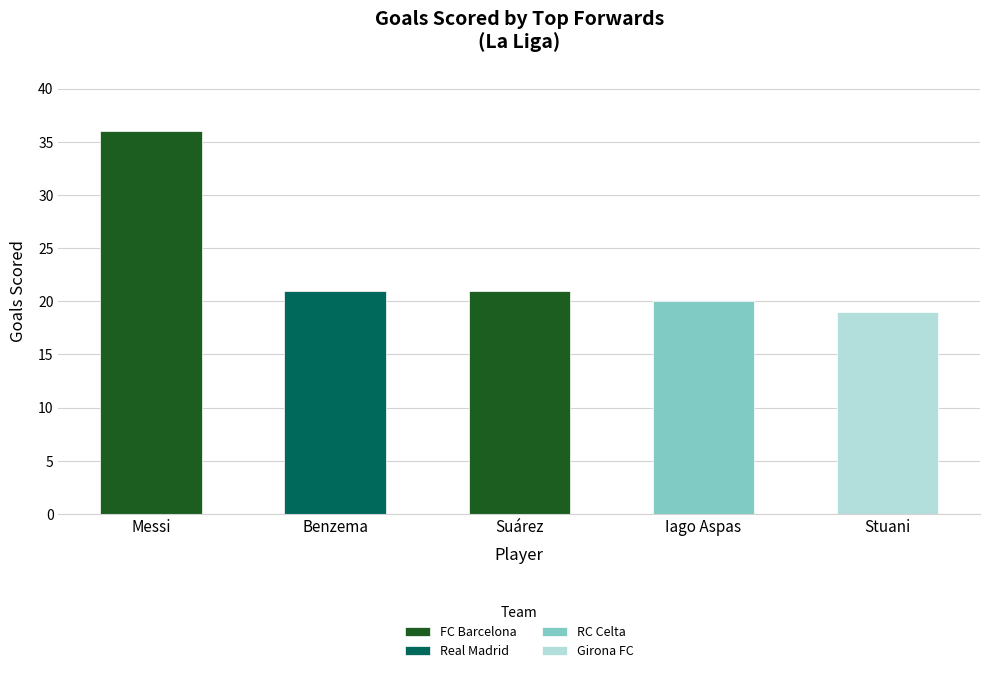

Which category has the highest value across all series?

Messi